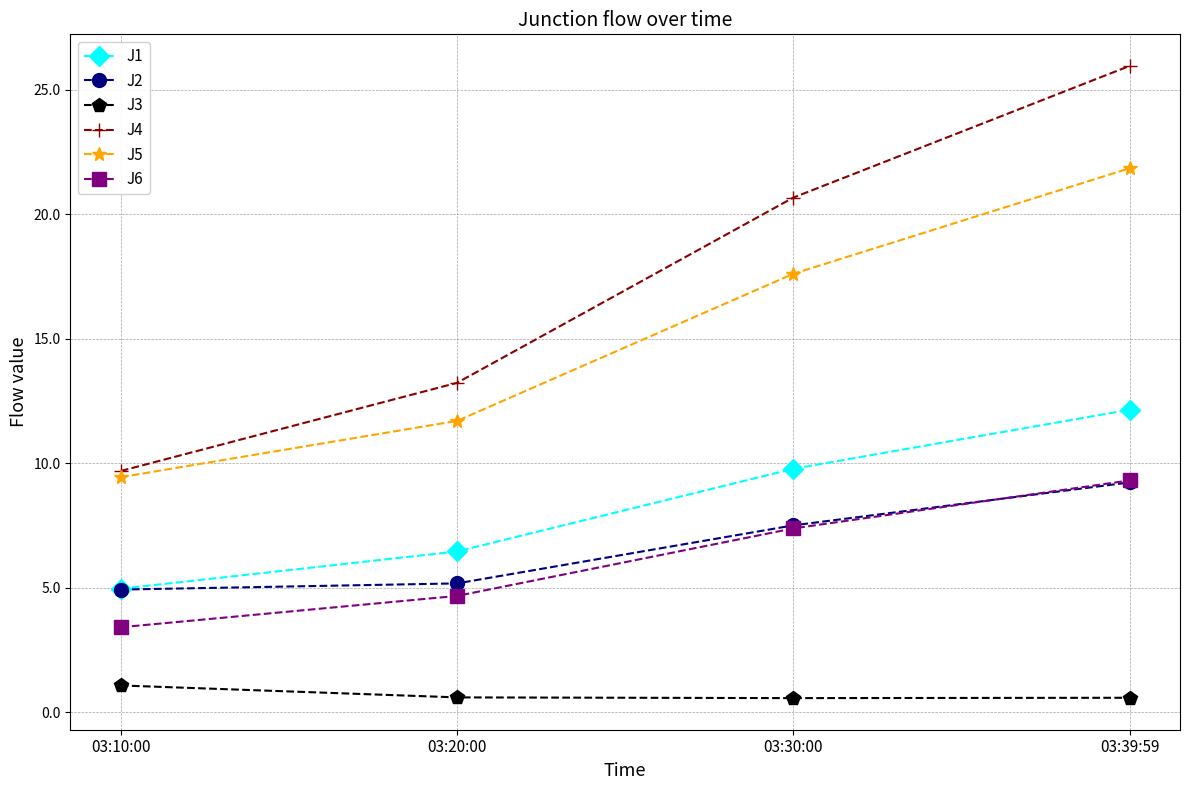

What is the label of the 2nd point from the right?

03:30:00